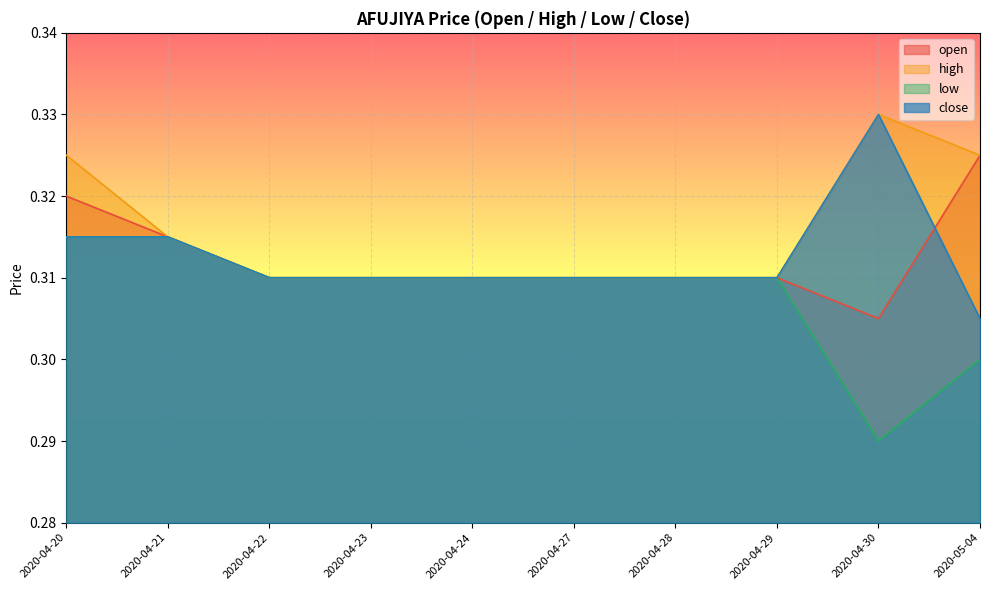

What position from the right is 2020-04-27?

5